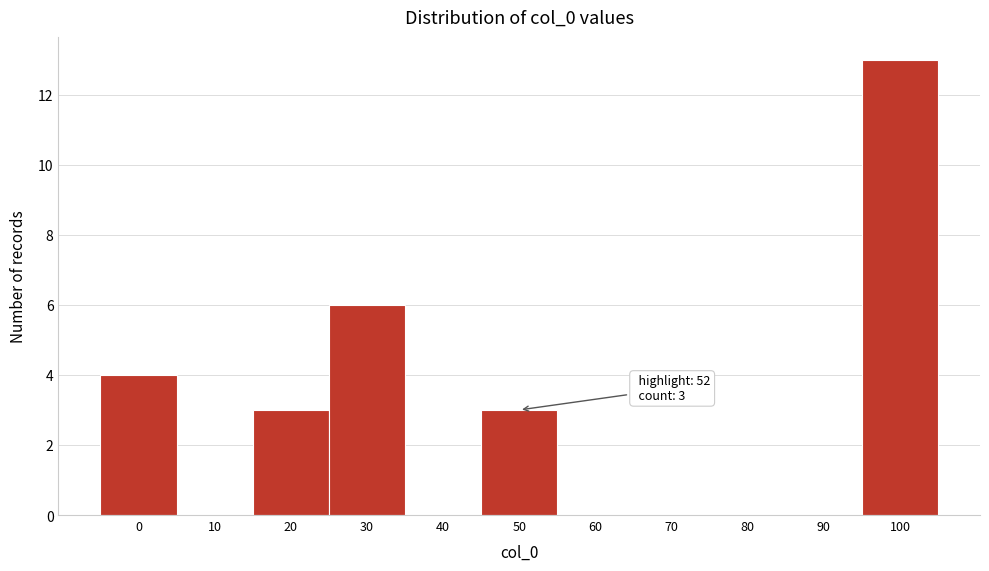

Reading left to right, transcribe all the data shown in this chart.

0=4	10=0	20=3	30=6	40=0	50=3	60=0	70=0	80=0	90=0	100=13